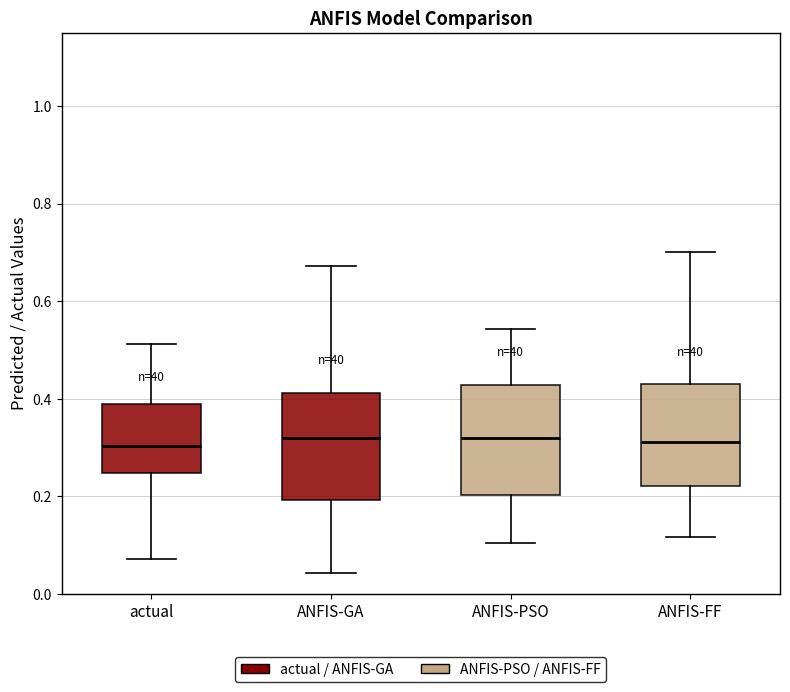

Reading left to right, transcribe this box plot: for each box, give where its median line is, the range the box spans, and where its two whiskers end, as read against the y-axis. The values are not printed on the chart, so give them approximately, as read against the axis.

actual: median 0.30, box 0.24 to 0.40, whiskers 0.08 to 0.52
ANFIS-GA: median 0.32, box 0.20 to 0.42, whiskers 0.04 to 0.68
ANFIS-PSO: median 0.32, box 0.20 to 0.42, whiskers 0.10 to 0.54
ANFIS-FF: median 0.32, box 0.22 to 0.44, whiskers 0.12 to 0.70